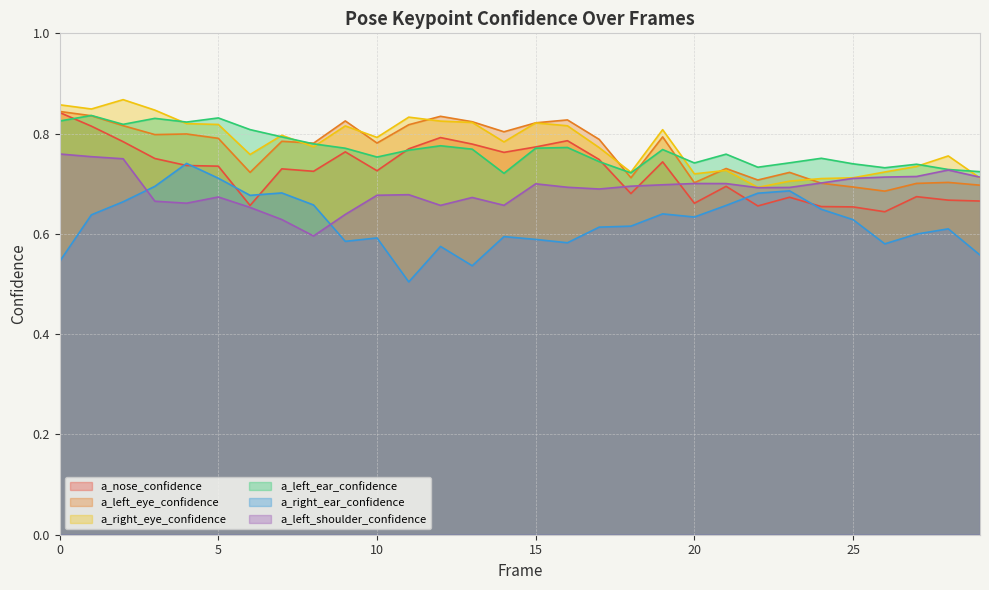

Which series has the largest total across all categories?

a_right_eye_confidence